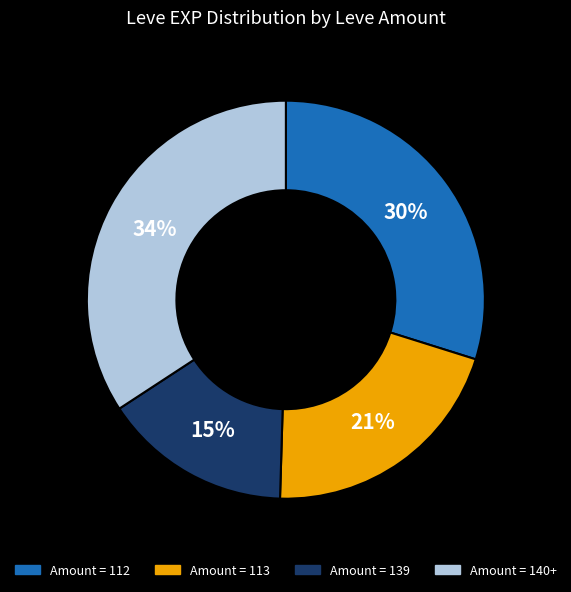

Is there any slice that represents more than half of the pie?

No